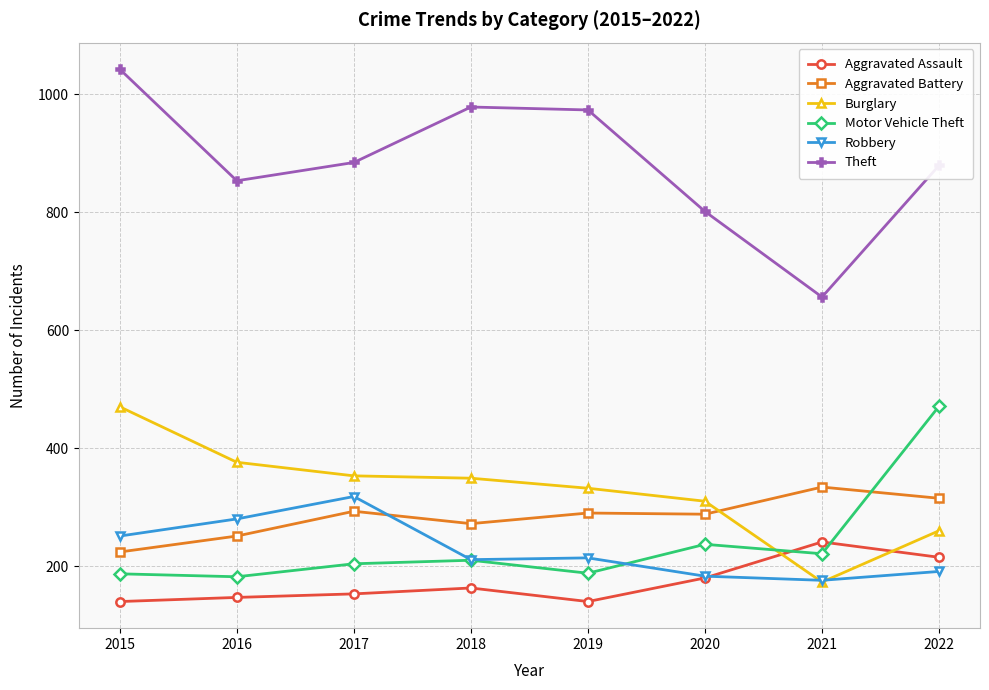

True or false: Motor Vehicle Theft has a value of 298 at 2021.

False